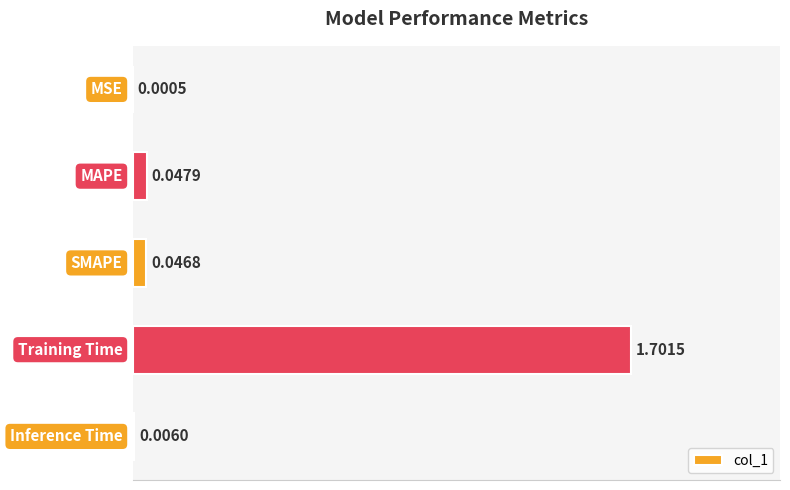

What is the sum of all values?

1.8